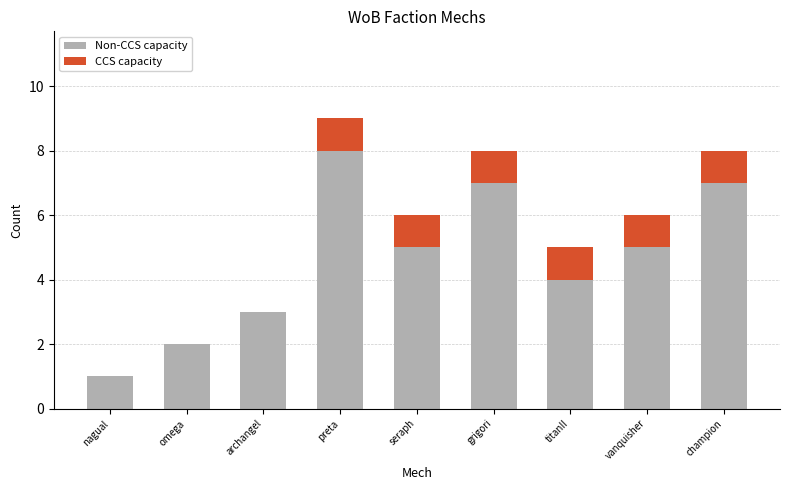

What is the total value across all series at grigori?

8